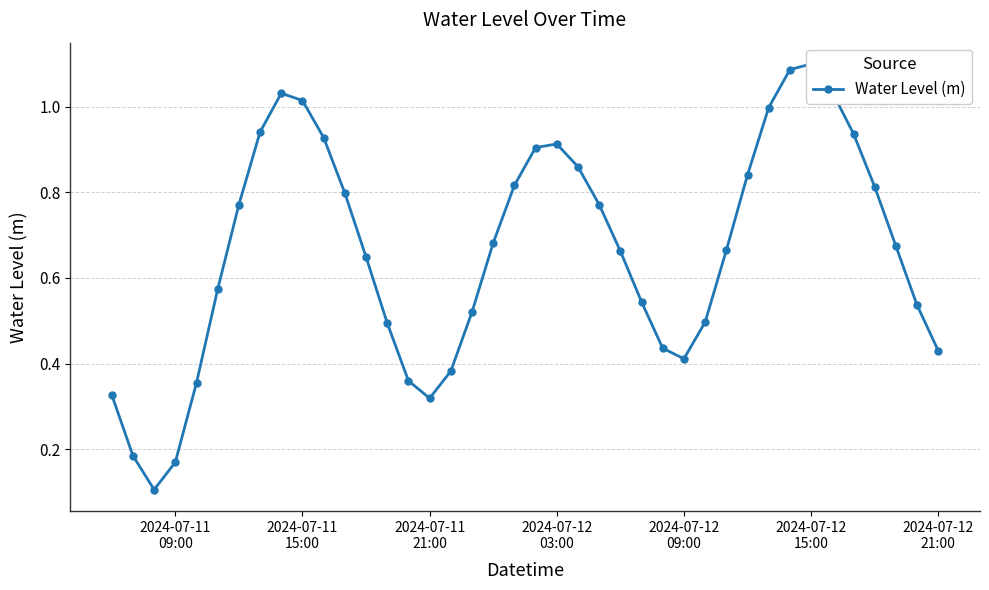

What is the difference between the maximum and minimum values?

1.0